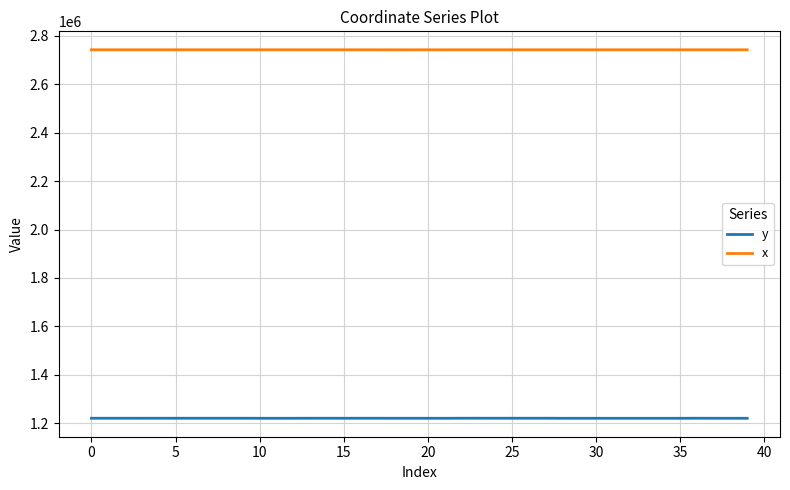

Which series has the largest range (max minus min)?

y